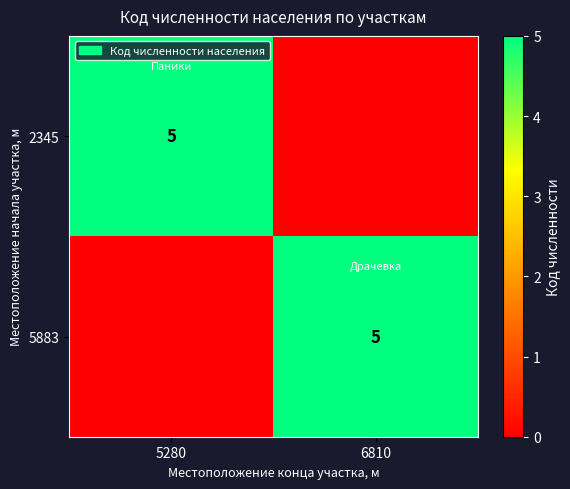

The value of 2345 at 5280 is 5. True or false?

True